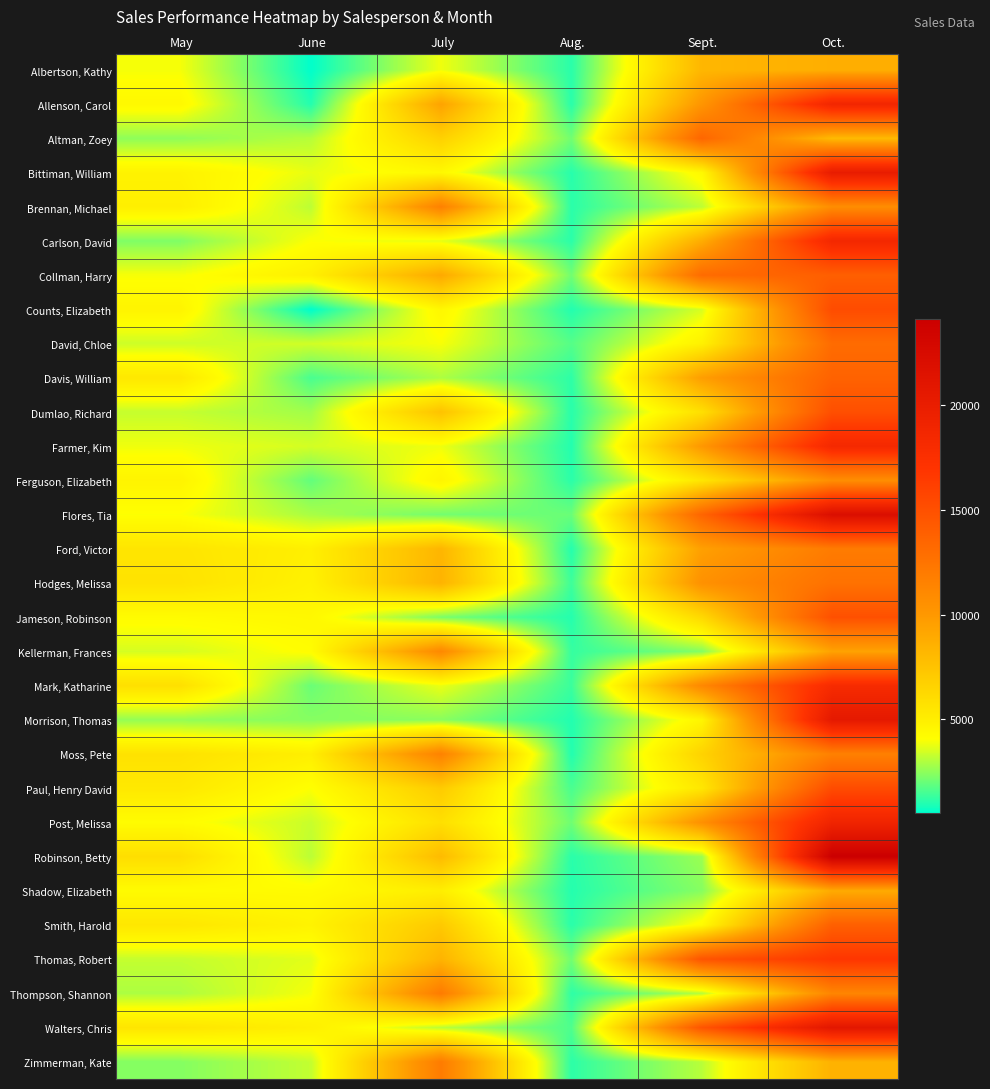

Reading right to left, what are all the values shown in this chart?

Albertson, Kathy: Oct.=8690	Sept.=8237	Aug.=1117	July=3863	June=557	May=3947
Allenson, Carol: Oct.=18749	Sept.=10185	Aug.=1100	July=9355	June=1042	May=4411
Altman, Zoey: Oct.=8046	Sept.=13452	Aug.=2116	July=6702	June=3072	May=2521
Bittiman, William: Oct.=20114	Sept.=4404	Aug.=1089	July=4415	June=3755	May=4752
Brennan, Michael: Oct.=10733	Sept.=3170	Aug.=1122	July=11601	June=3152	May=4964
Carlson, David: Oct.=18524	Sept.=8817	Aug.=1135	July=3726	June=4056	May=2327
Collman, Harry: Oct.=13953	Sept.=13090	Aug.=2113	July=9007	June=4906	May=3967
Counts, Elizabeth: Oct.=15275	Sept.=3528	Aug.=1024	July=4505	June=521	May=4670
David, Chloe: Oct.=13085	Sept.=4839	Aug.=1716	July=3973	June=3428	May=3379
Davis, William: Oct.=13714	Sept.=9642	Aug.=1176	July=2945	June=1562	May=5363
Dumlao, Richard: Oct.=15065	Sept.=5850	Aug.=1101	July=7549	June=2779	May=3275
Farmer, Kim: Oct.=18389	Sept.=10024	Aug.=1040	July=3862	June=3470	May=3860
Ferguson, Elizabeth: Oct.=10686	Sept.=5503	Aug.=1126	July=4596	June=1913	May=4685
Flores, Tia: Oct.=21983	Sept.=13547	Aug.=2012	July=2142	June=2883	May=4052
Ford, Victor: Oct.=11967	Sept.=9543	Aug.=1054	July=8283	June=4931	May=5541
Hodges, Melissa: Oct.=12677	Sept.=10468	Aug.=1389	July=8420	June=4798	May=5667
Jameson, Robinson: Oct.=14982	Sept.=6267	Aug.=1058	July=2248	June=4459	May=4269
Kellerman, Frances: Oct.=9380	Sept.=2365	Aug.=1282	July=11074	June=4172	May=3502
Mark, Katharine: Oct.=18047	Sept.=11110	Aug.=1348	July=3807	June=2011	May=5853
Morrison, Thomas: Oct.=20525	Sept.=4612	Aug.=1020	July=2453	June=2398	May=2586
Moss, Pete: Oct.=11626	Sept.=6599	Aug.=1010	July=11507	June=4960	May=5714
Paul, Henry David: Oct.=15285	Sept.=5439	Aug.=1555	July=7056	June=4060	May=5347
Post, Melissa: Oct.=18979	Sept.=10521	Aug.=2081	July=5849	June=3317	May=4222
Robinson, Betty: Oct.=24099	Sept.=2686	Aug.=1114	July=7971	June=3127	May=5929
Shadow, Elizabeth: Oct.=8924	Sept.=2399	Aug.=1052	July=4999	June=4263	May=4270
Smith, Harold: Oct.=13907	Sept.=4276	Aug.=1116	July=7158	June=4728	May=5421
Thomas, Robert: Oct.=16827	Sept.=14697	Aug.=2123	July=8406	June=3679	May=3259
Thompson, Shannon: Oct.=11292	Sept.=3071	Aug.=1183	July=11987	June=3943	May=2943
Walters, Chris: Oct.=20871	Sept.=14684	Aug.=1629	July=3122	June=4925	May=5529
Zimmerman, Kate: Oct.=8531	Sept.=3098	Aug.=1156	July=11956	June=3247	May=2380